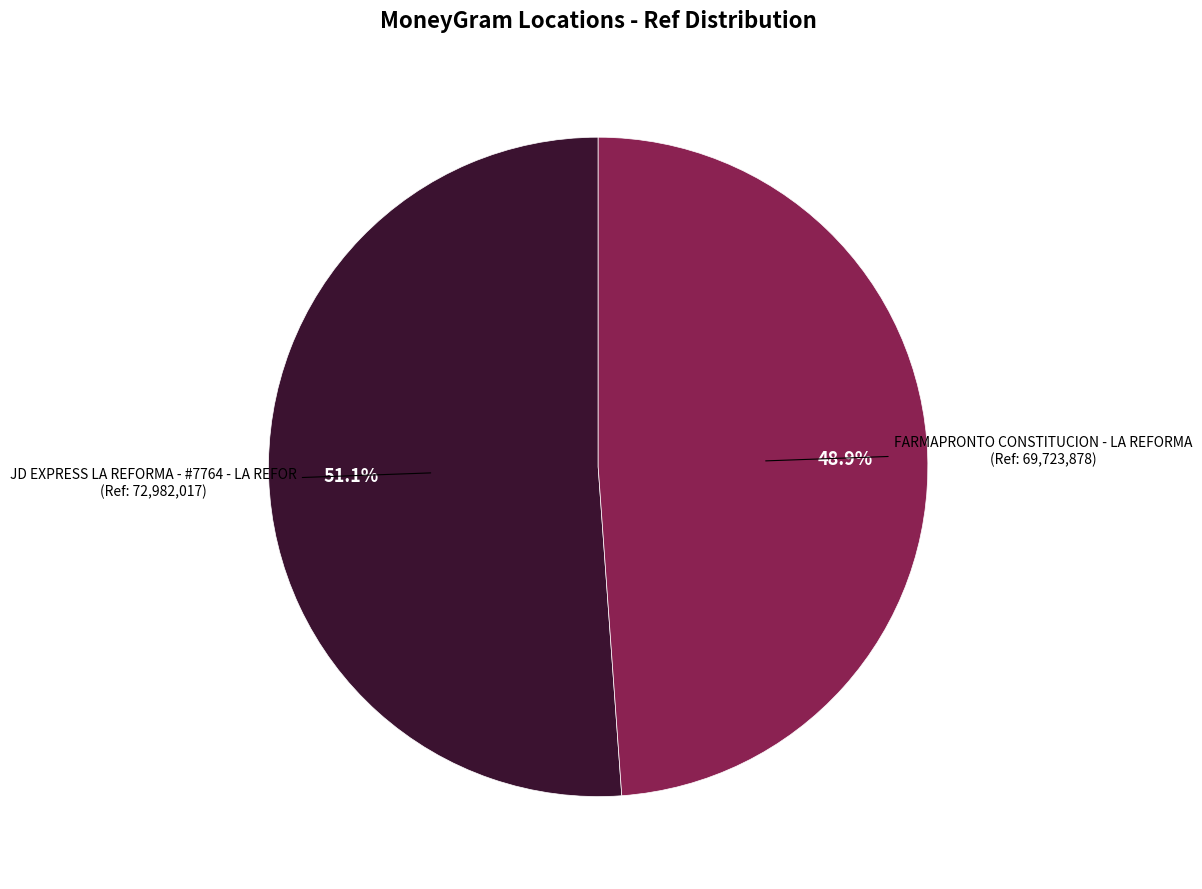

To the nearest percent, what is the difference between the FARMAPRONTO CONSTITUCION - LA REFORMA and JD EXPRESS LA REFORMA - #7764 - LA REFOR slice percentages?

2%